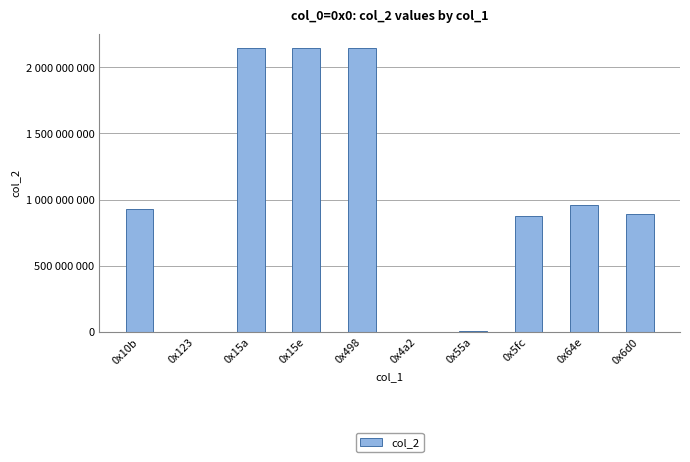

What is the minimum value shown in the chart?

14640